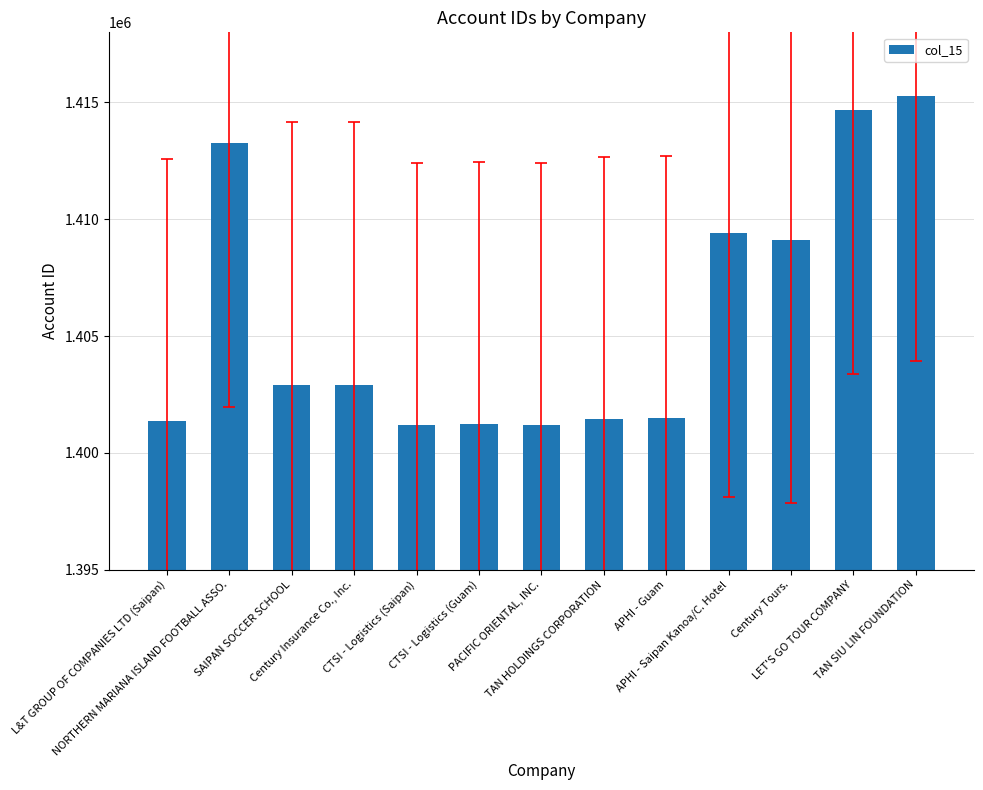

What is the value of the 2nd bar from the left?

1413264